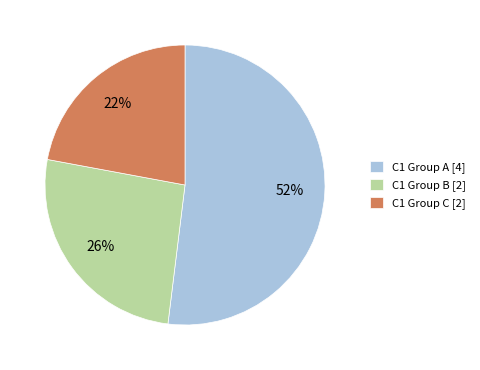

How many segments does this pie chart have?

3